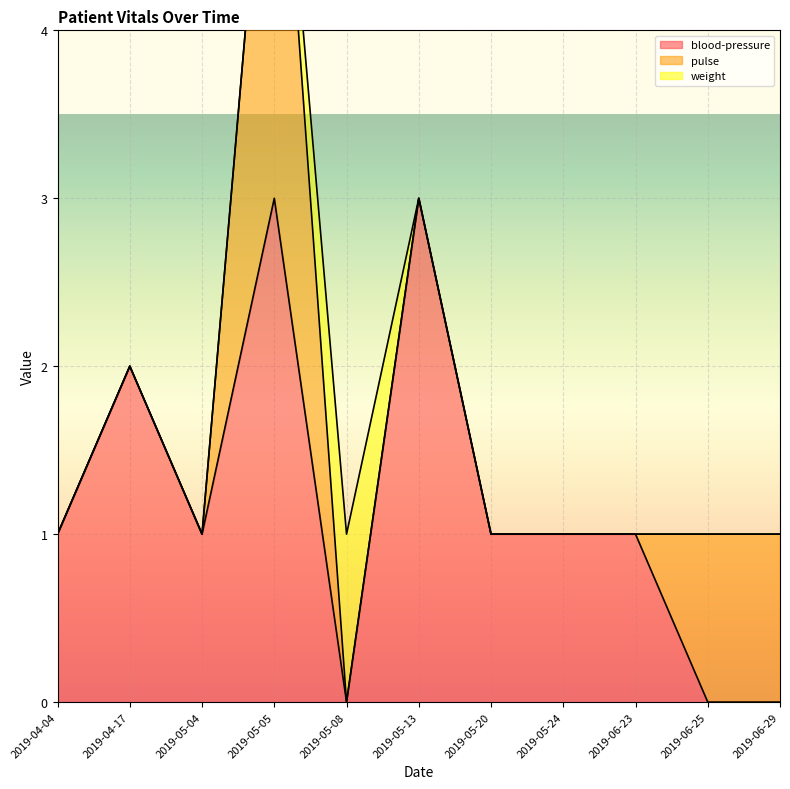

What position from the left is 2019-05-05?

4